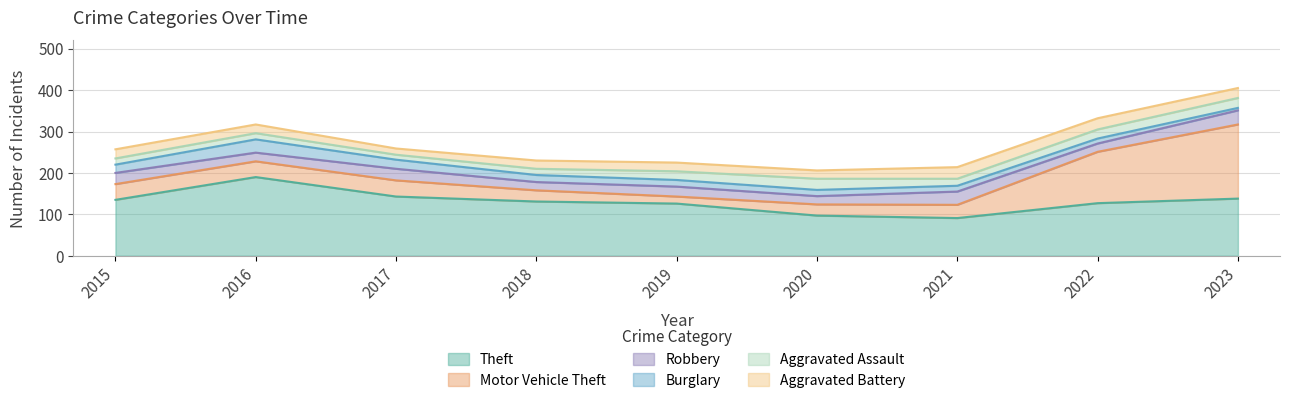

What is the difference between the maximum and minimum values in the Theft series?

99